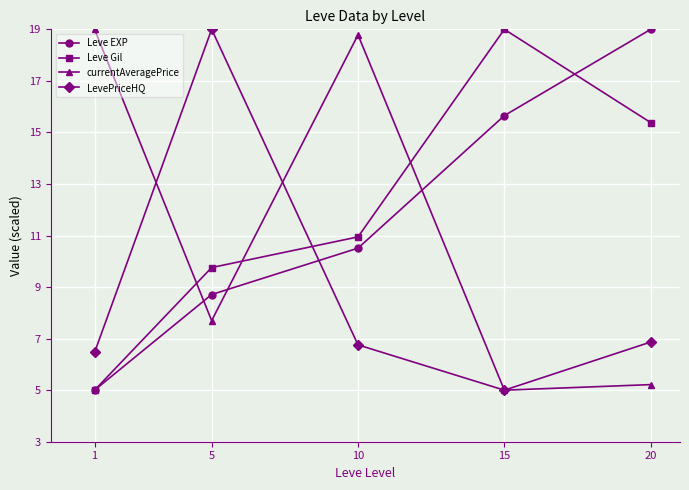

What is the average value of the LevePriceHQ series?

8.8